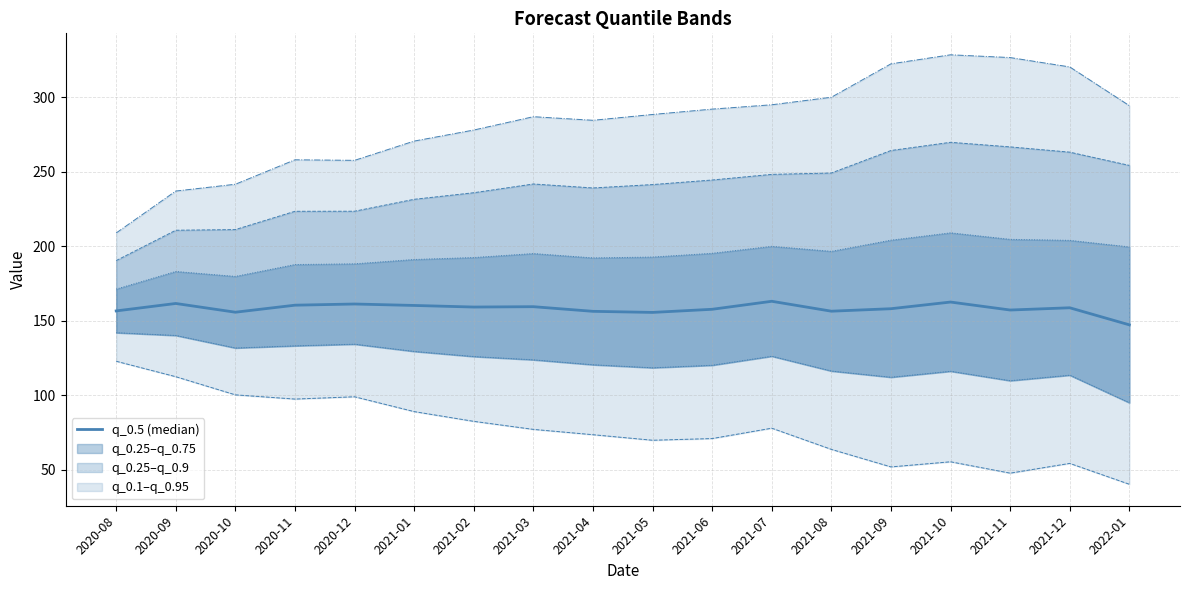

True or false: q_0.95 and q_0.75 intersect in this chart.

False